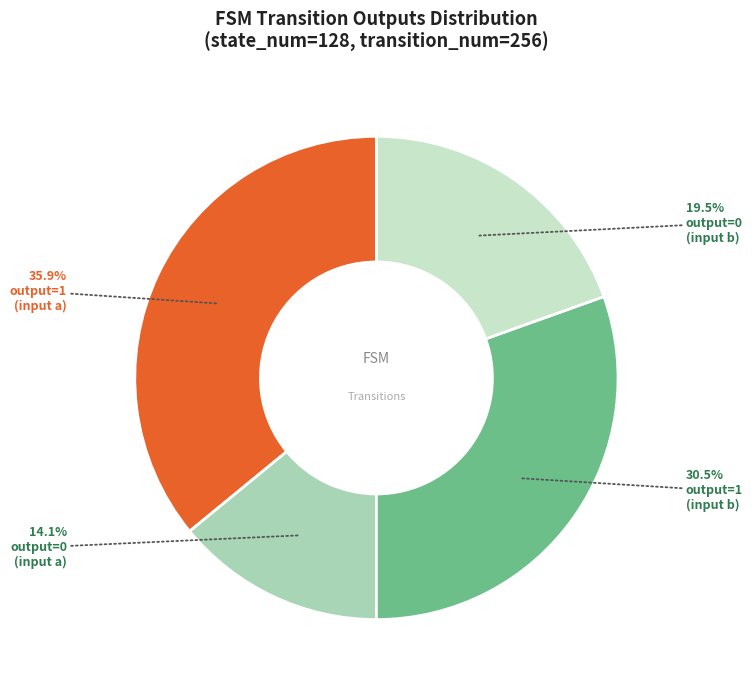

Does any single category account for the majority?

No